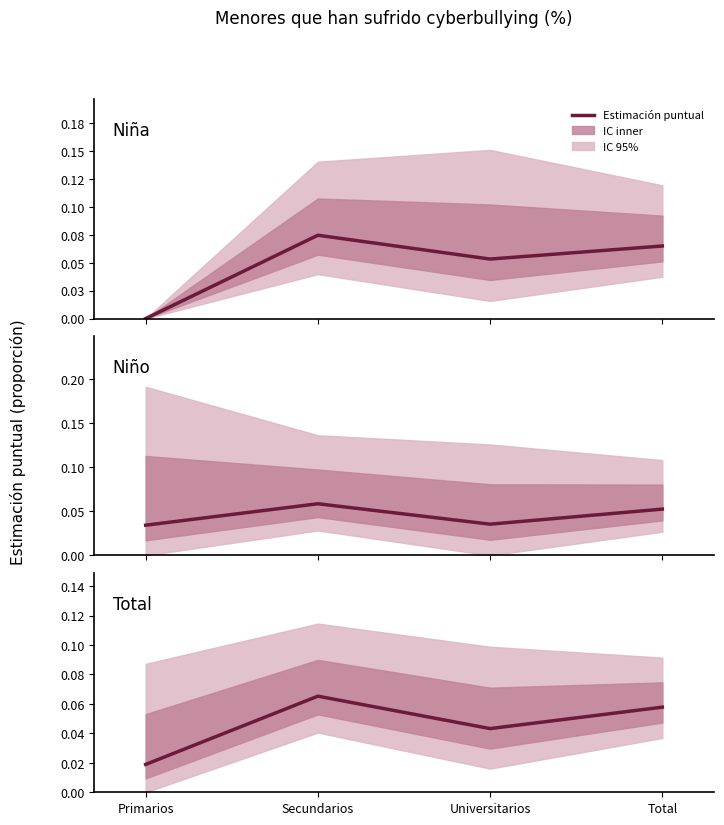

Reading left to right, extract all data points from this chart.

0.0	0.1	0.0	0.1